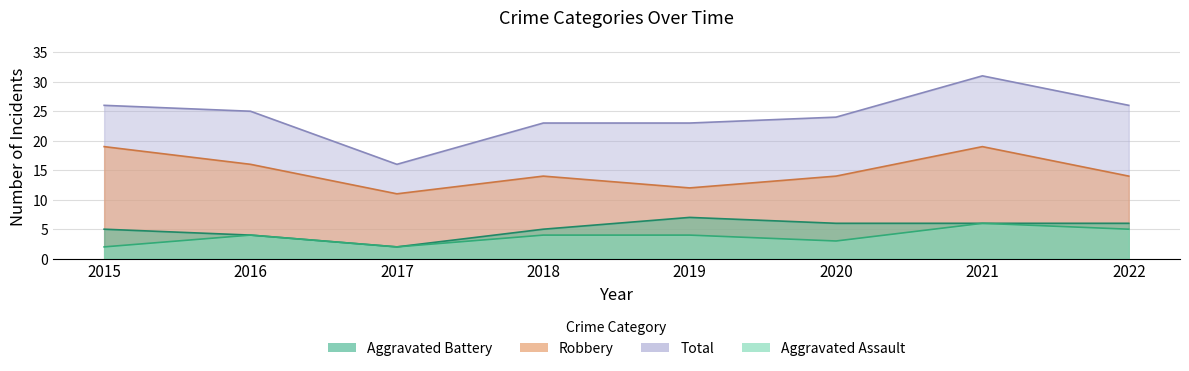

Which has a higher value, 2016 or 2022?

2022